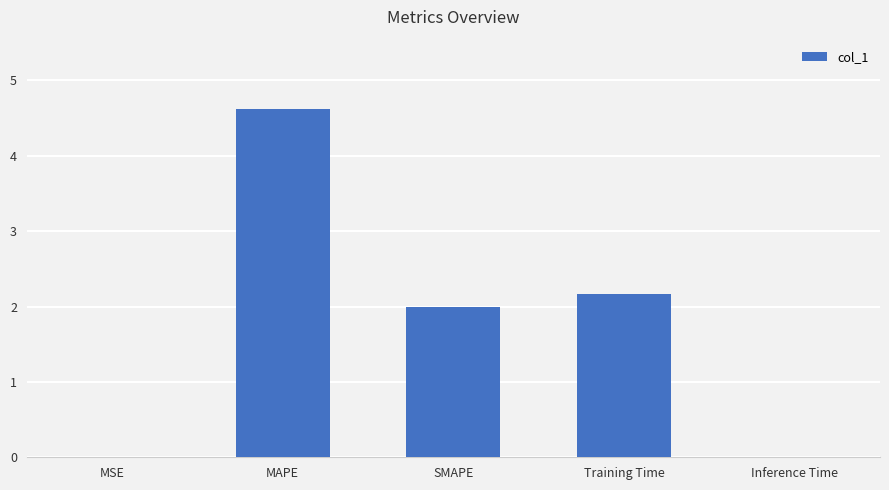

The chart shows a value of 4.6 at MAPE. True or false?

True